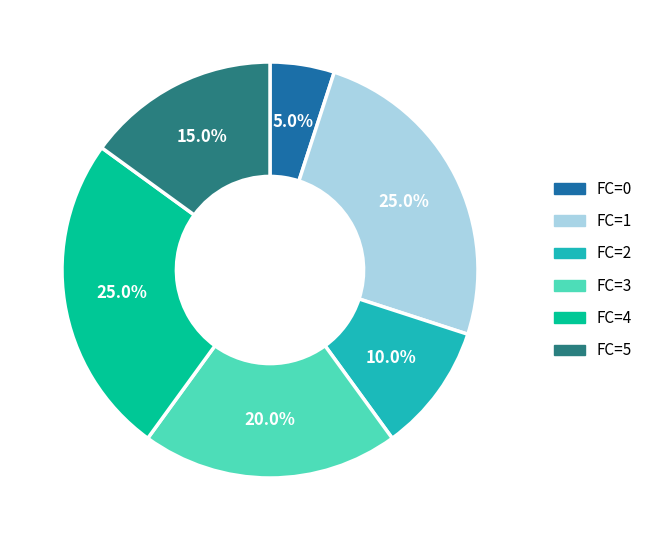

Is there any slice that represents more than half of the pie?

No